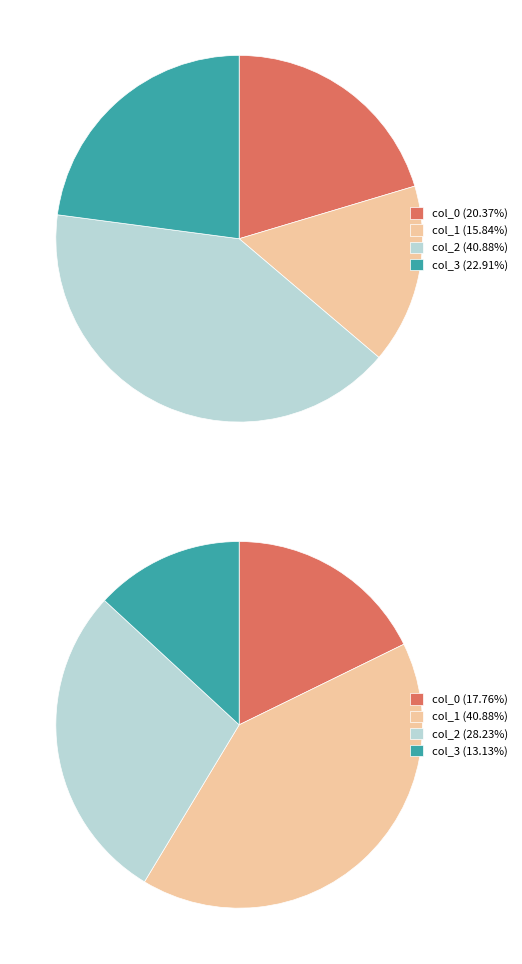

Rank the categories by value from lowest to highest.

col_1, col_0, col_3, col_2